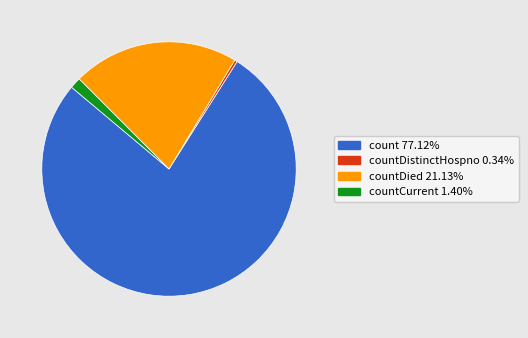

Is there any slice that represents more than half of the pie?

Yes